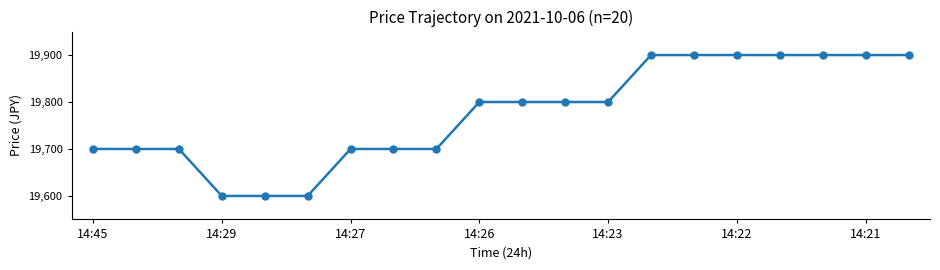

Count the number of categories in the chart.

20